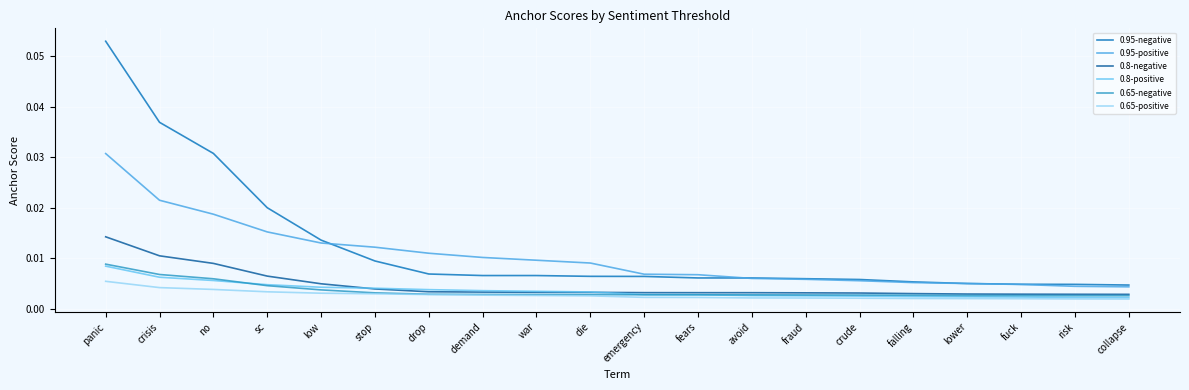

The value of 0.95-positive at collapse is 0.0. True or false?

False